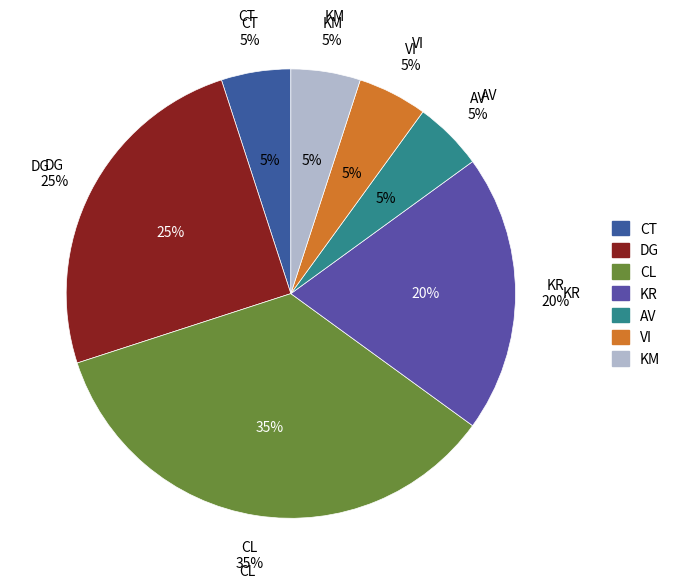

Does KM represent more than half of the total?

No